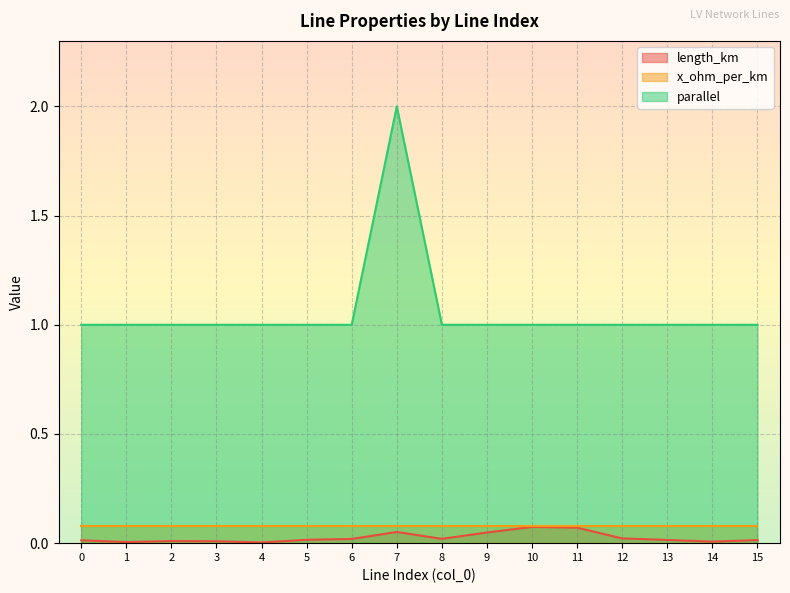

Which series has the largest range (max minus min)?

parallel